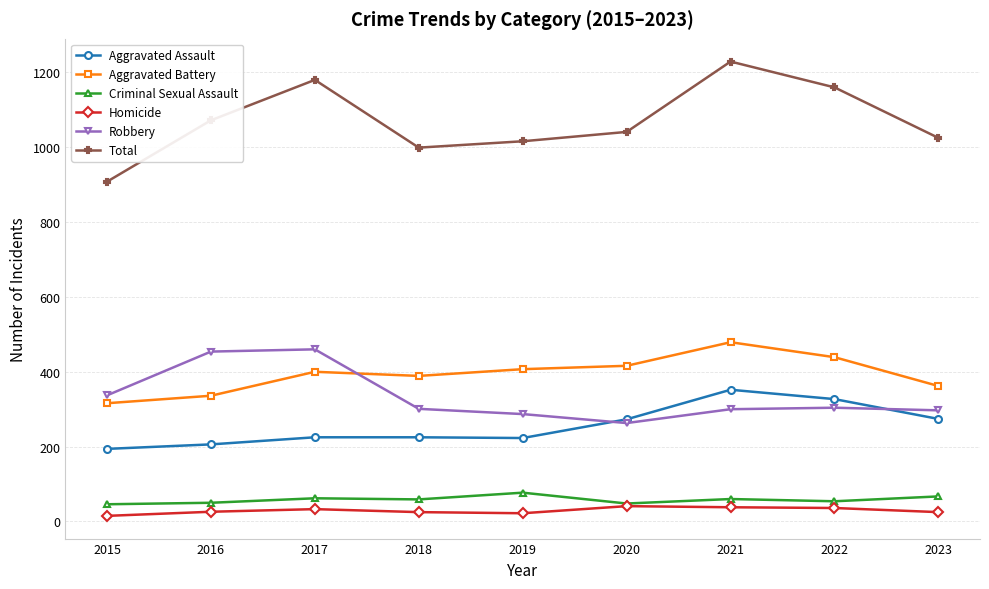

How many lines are shown in the chart?

6